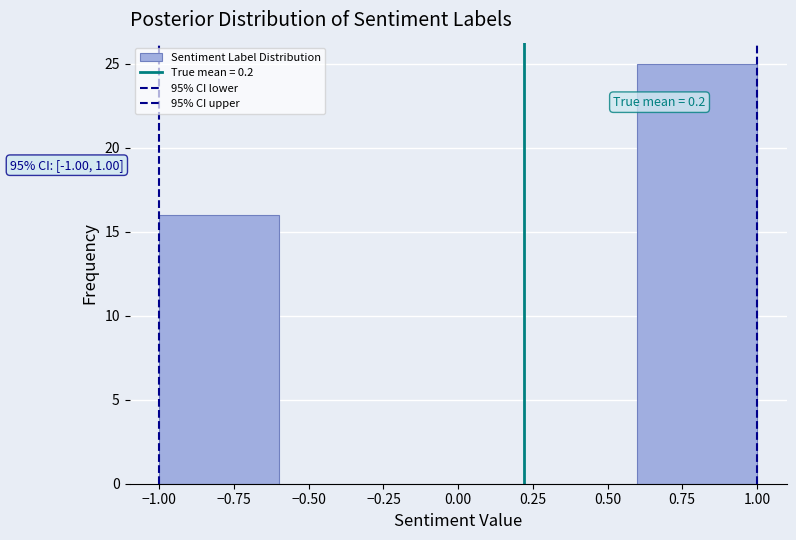

Which range on the x-axis has the tallest bar?

0.6 to 1.0